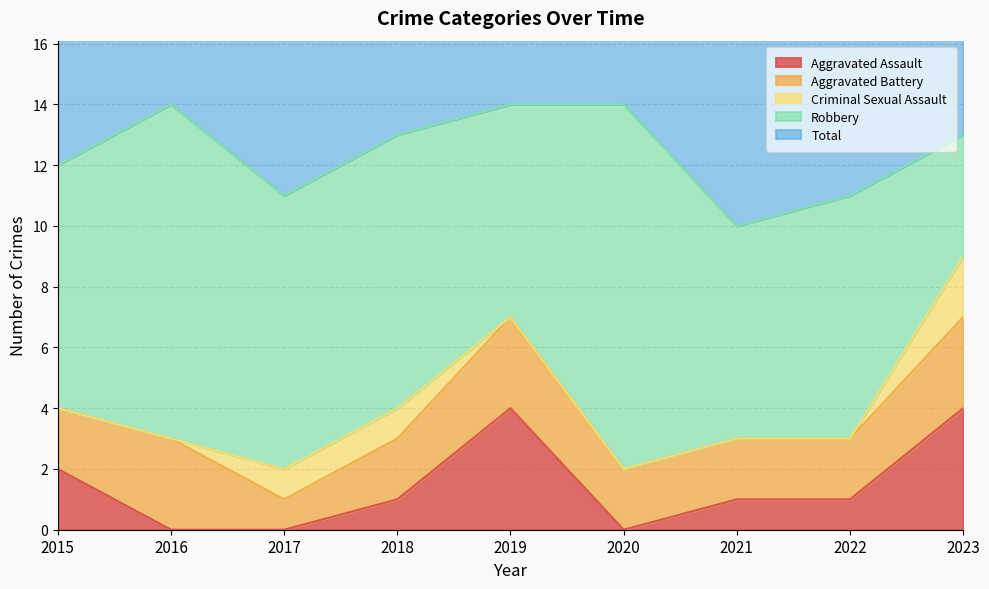

Reading right to left, transcribe all the data shown in this chart.

Aggravated Assault: 4	1	1	0	4	1	0	0	2
Aggravated Battery: 3	2	2	2	3	2	1	3	2
Criminal Sexual Assault: 2	0	0	0	0	1	1	0	0
Robbery: 4	8	7	12	7	9	9	11	8
Total: 13	11	10	14	14	13	11	14	12